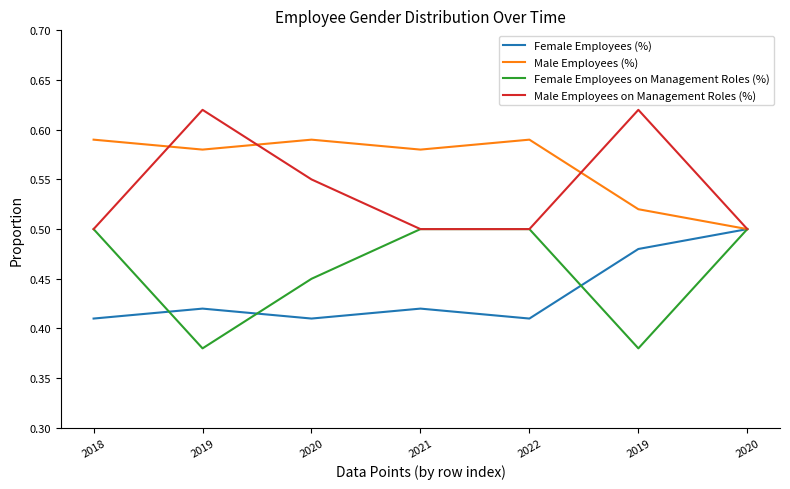

Reading left to right, transcribe all the data shown in this chart.

Female Employees (%): 0.4	0.4	0.4	0.4	0.4	0.5	0.5
Male Employees (%): 0.6	0.6	0.6	0.6	0.6	0.5	0.5
Female Employees on Management Roles (%): 0.5	0.4	0.5	0.5	0.5	0.4	0.5
Male Employees on Management Roles (%): 0.5	0.6	0.6	0.5	0.5	0.6	0.5